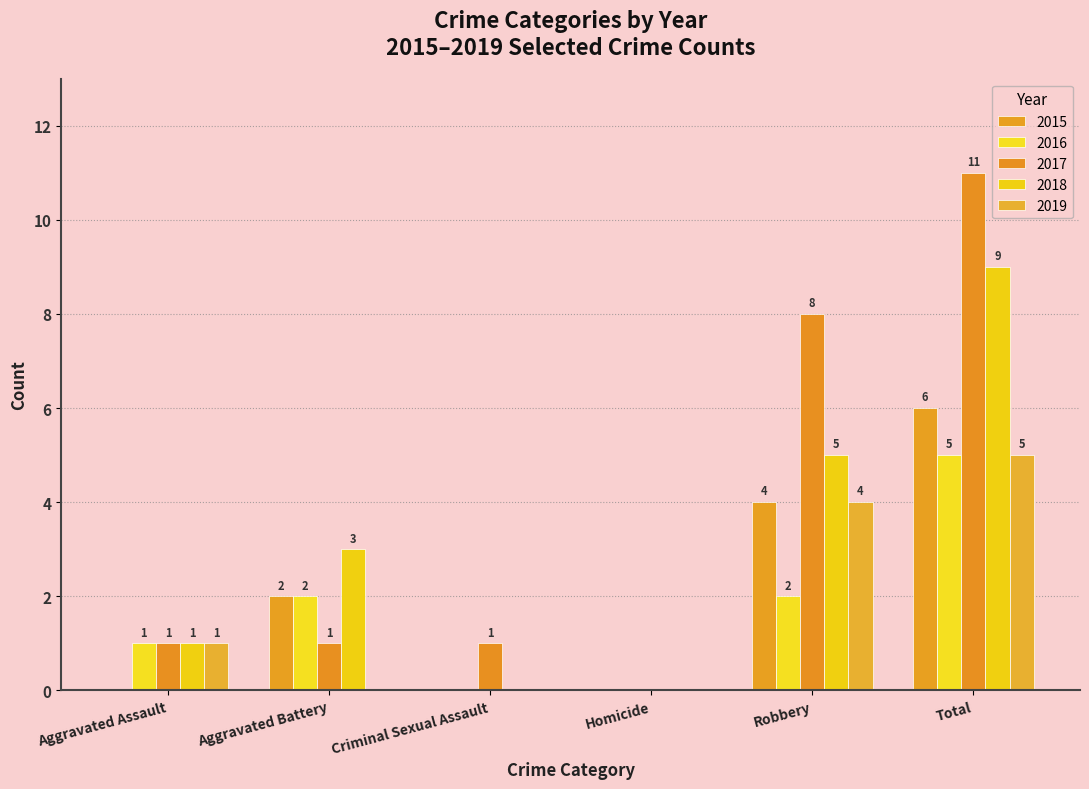

What are all the series names shown in the legend?

2015, 2016, 2017, 2018, 2019